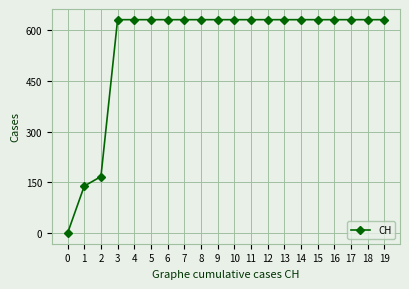

What is the maximum value shown in the chart?

631